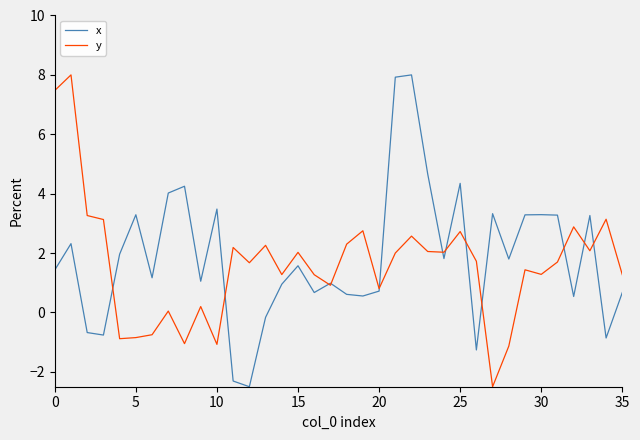

What is the maximum value shown in the chart?

8.0